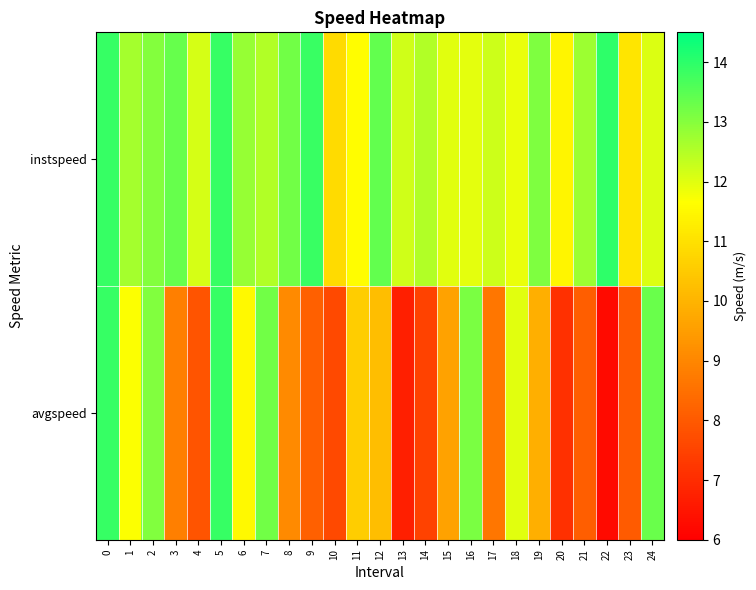

Which has a higher value, 16 or 10?

16